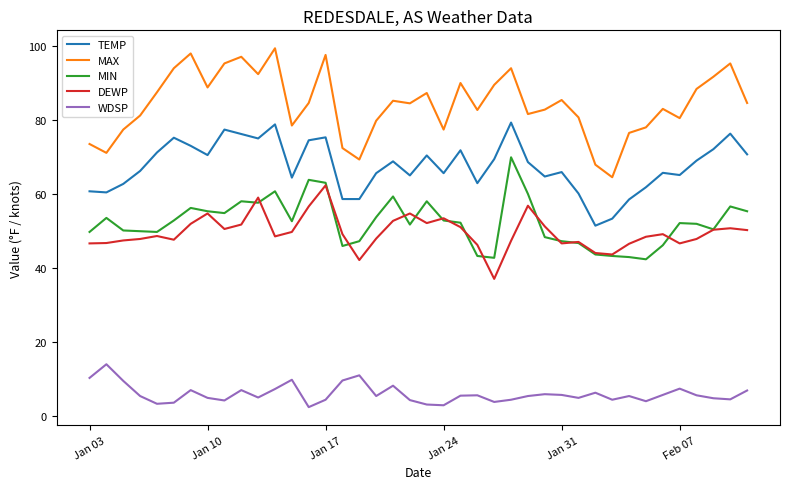

What is the minimum value for MAX?

64.6